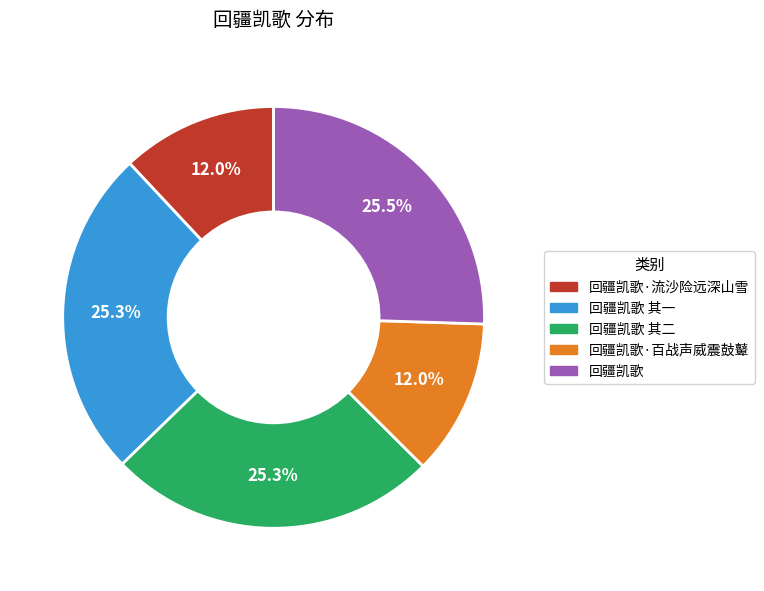

Is there any slice that represents more than half of the pie?

No